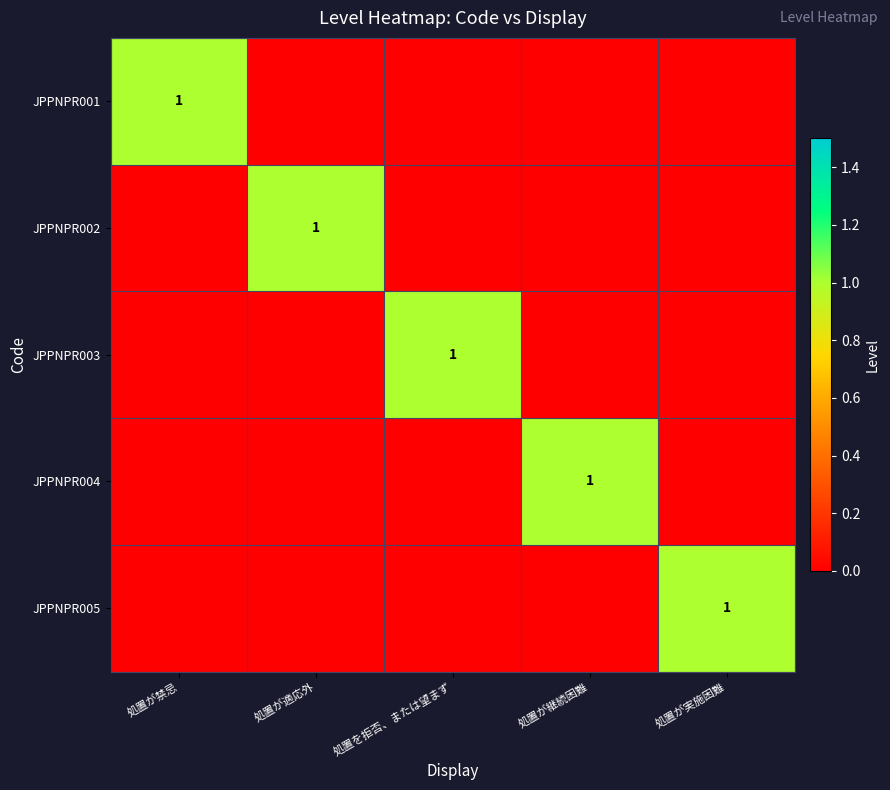

True or false: JPPNPR004 has a value of 0 at 処置が継続困難.

False